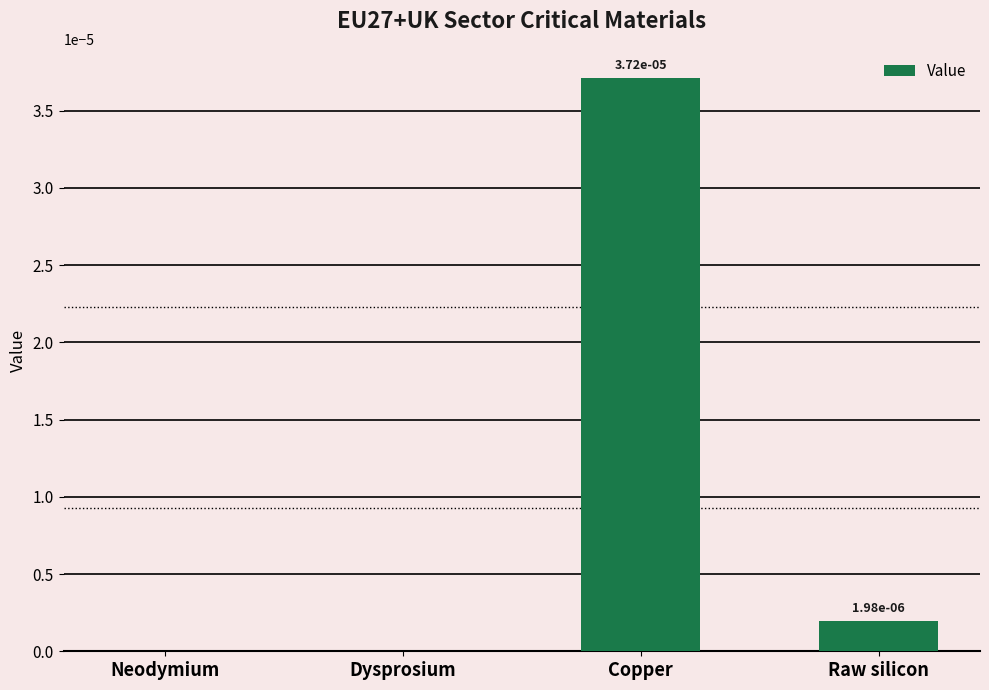

True or false: the data shows 0.0 at Raw silicon.

True